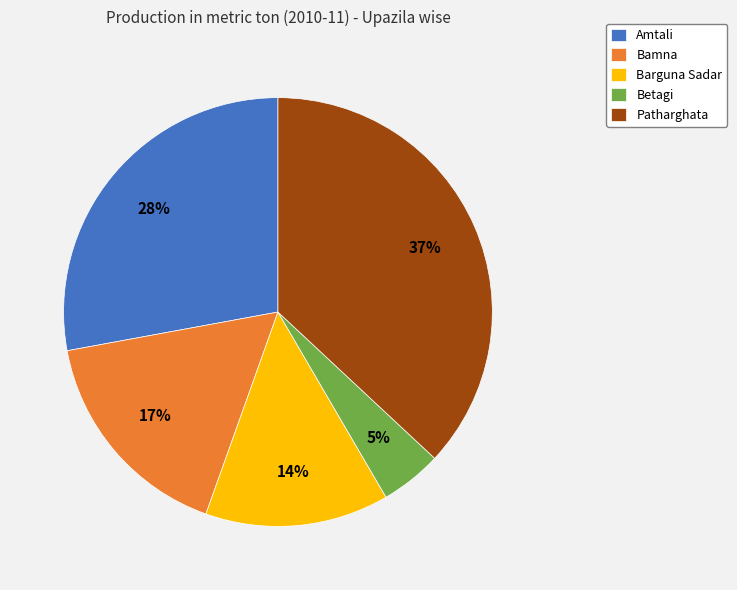

How many slices are in this pie chart?

5